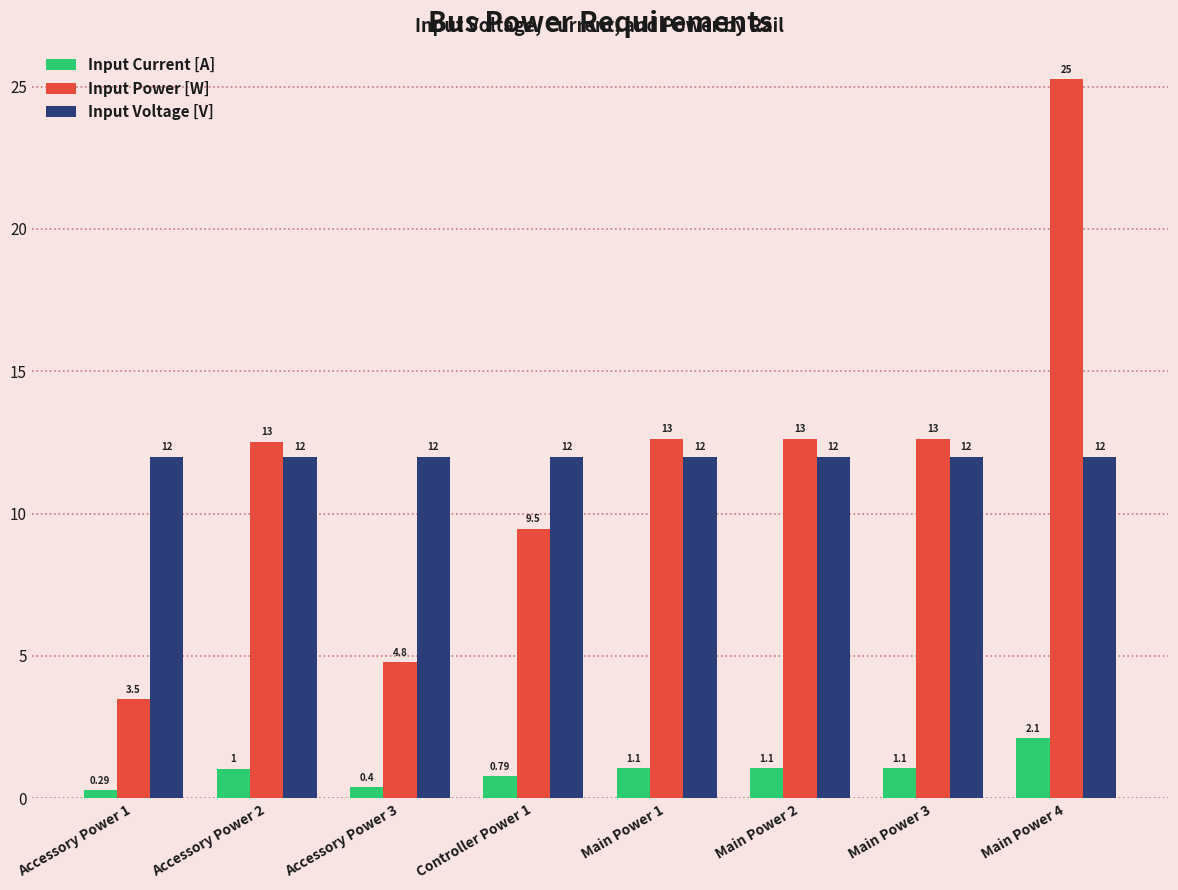

How many data points does each series have?

8